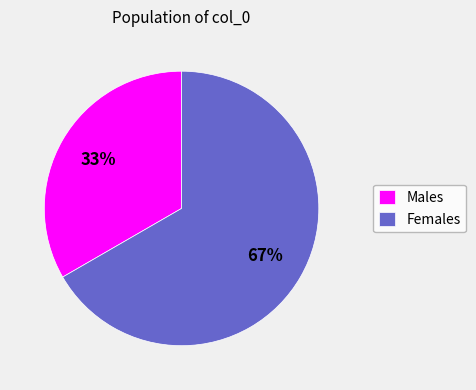

The Females slice represents 67% of the pie. True or false?

True